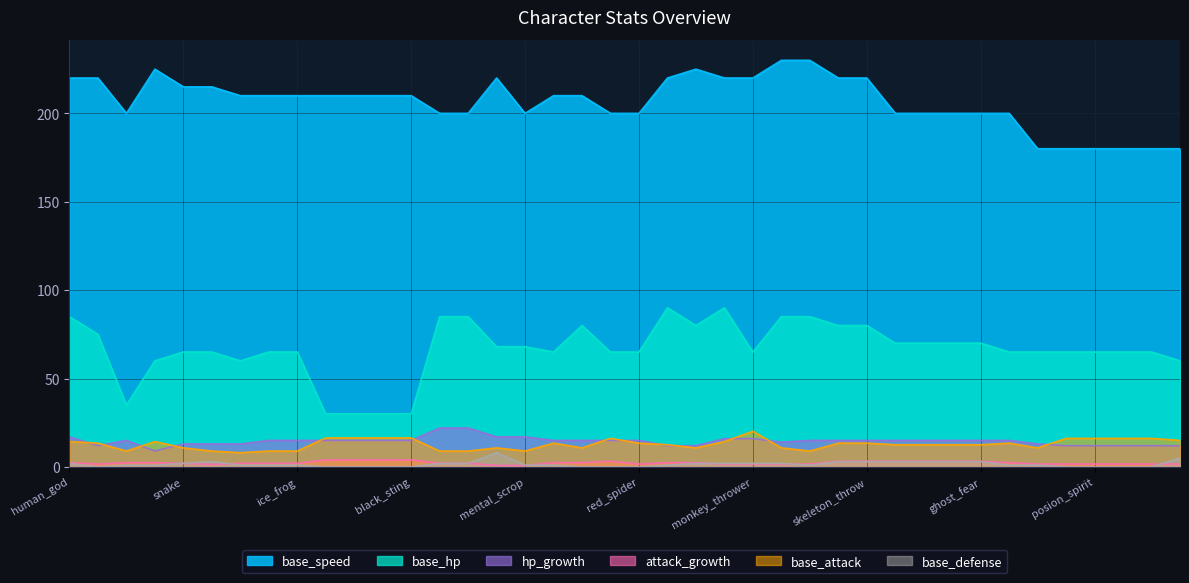

How many lines are shown in the chart?

6